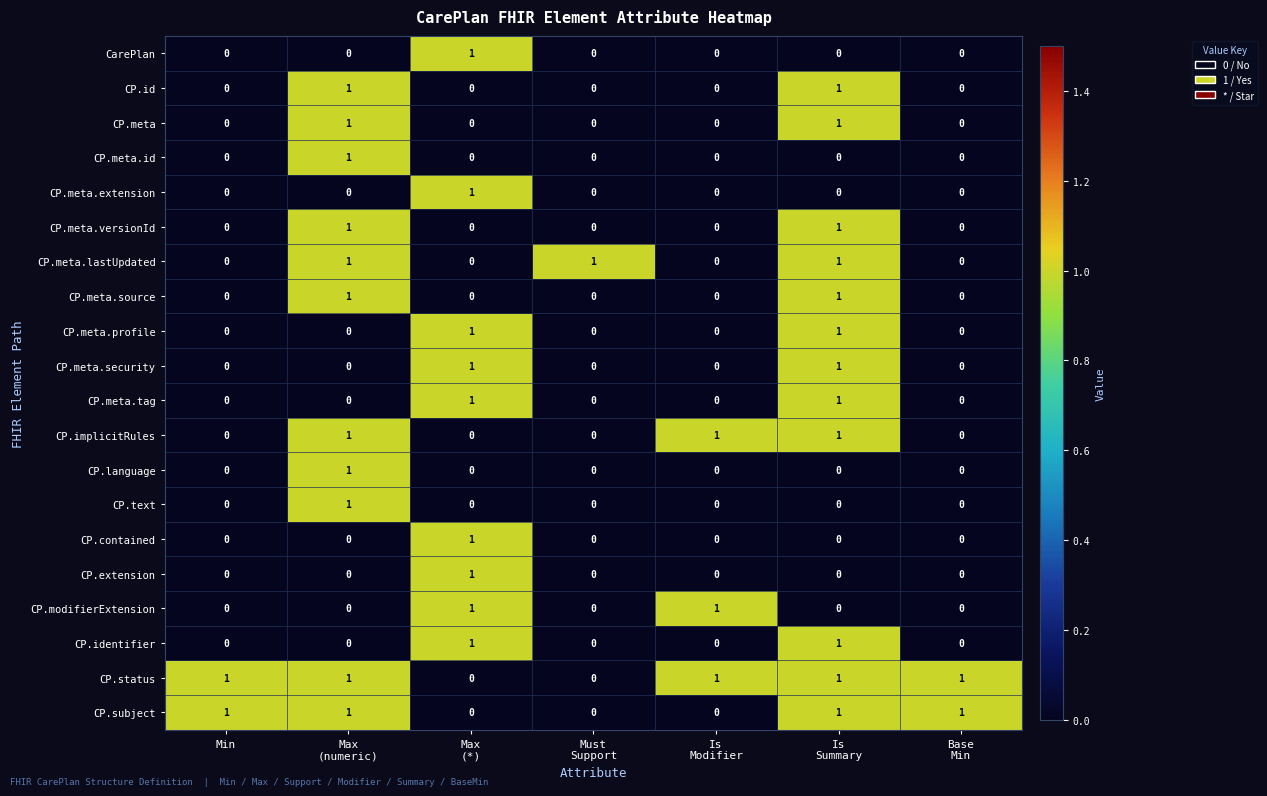

What is the difference between the highest and lowest values at Max
(*)?

1